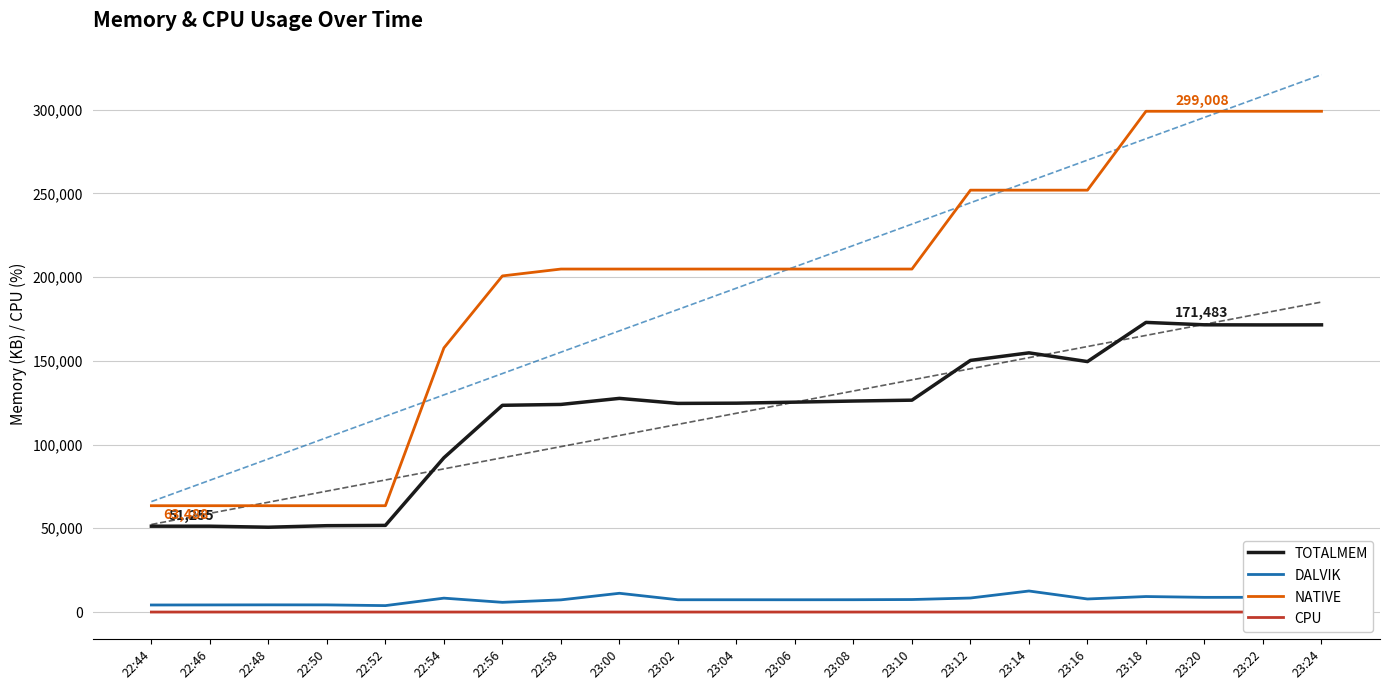

What is the difference between the maximum and minimum values in the NATIVE series?

235520